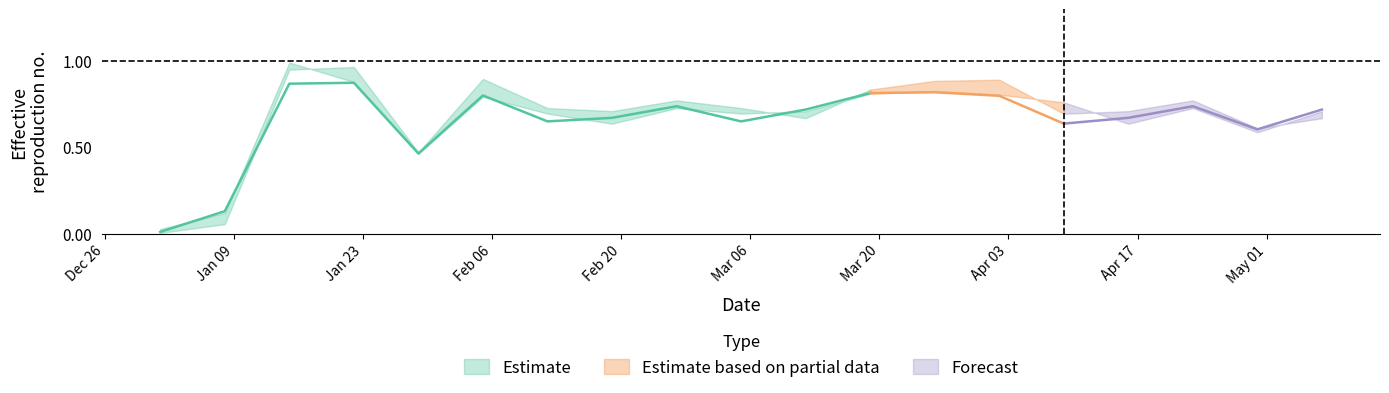

At how many categories does at least one series exceed 0?

19